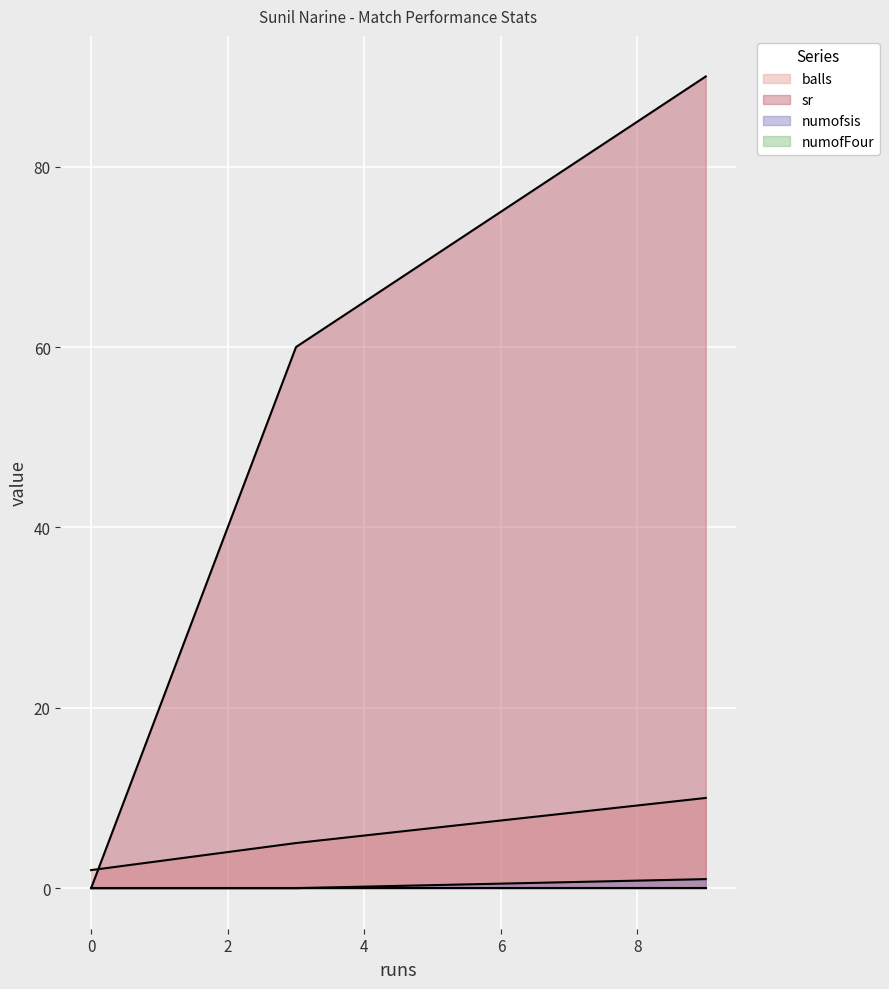

What is the difference between the highest and lowest values at 3?

60